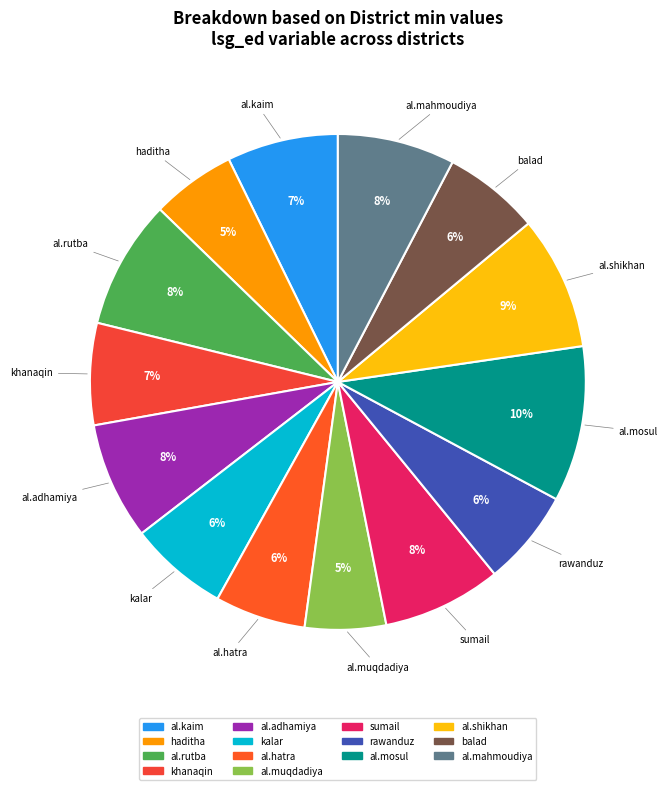

To the nearest percent, what is the average slice percentage?

7%